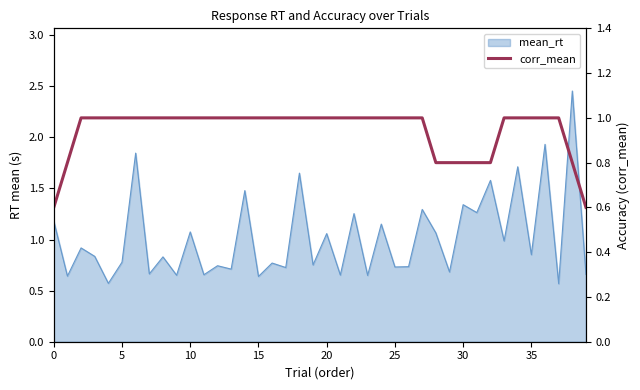

Which has a higher value, 15 or 29?

15